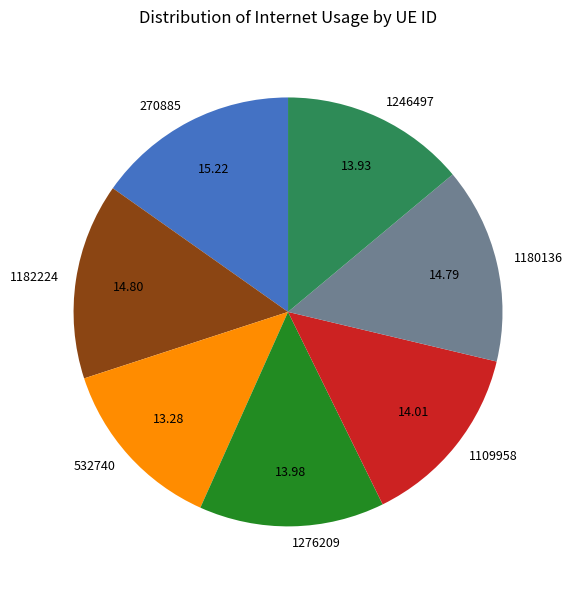

How many segments does this pie chart have?

7